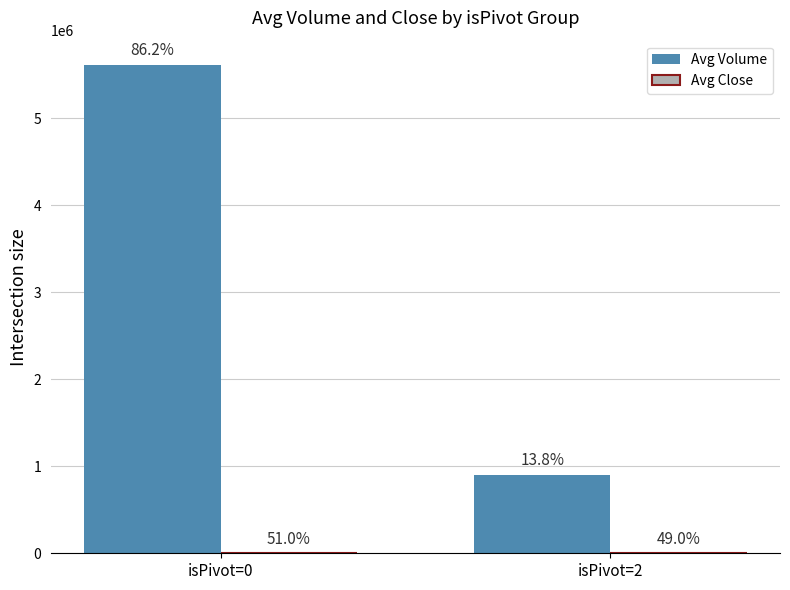

What is the sum of the Avg Volume values at isPivot=0 and isPivot=2?

6511408.0